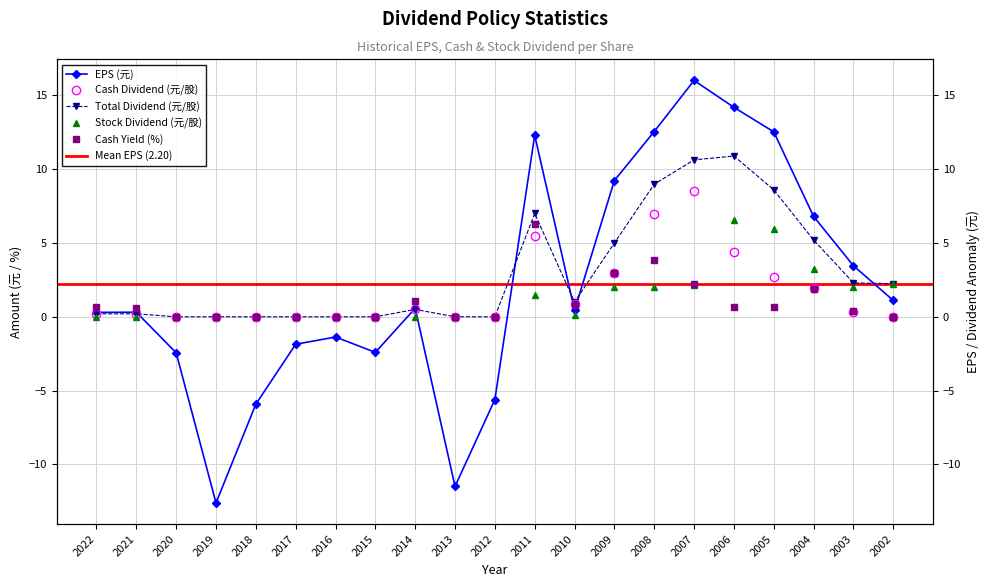

At which category does Stock Dividend reach its first local peak?

2011